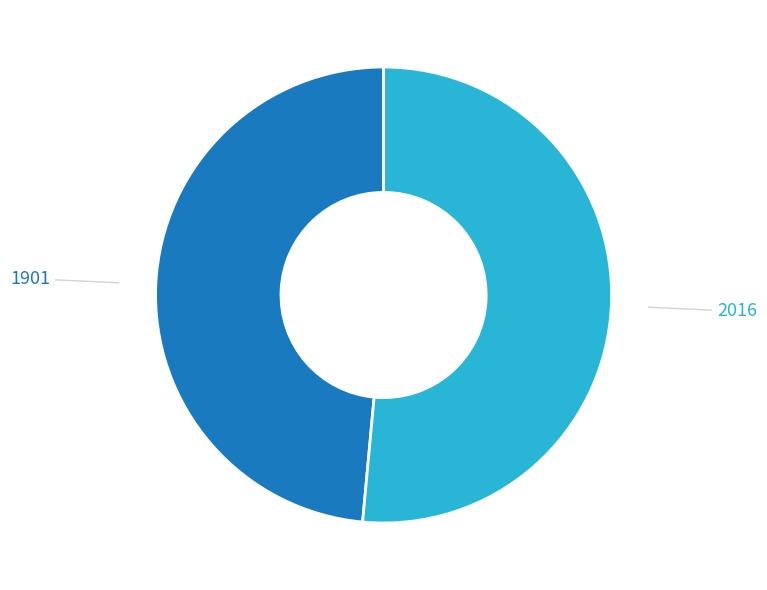

To the nearest percent, what portion does 1901 represent?

49%